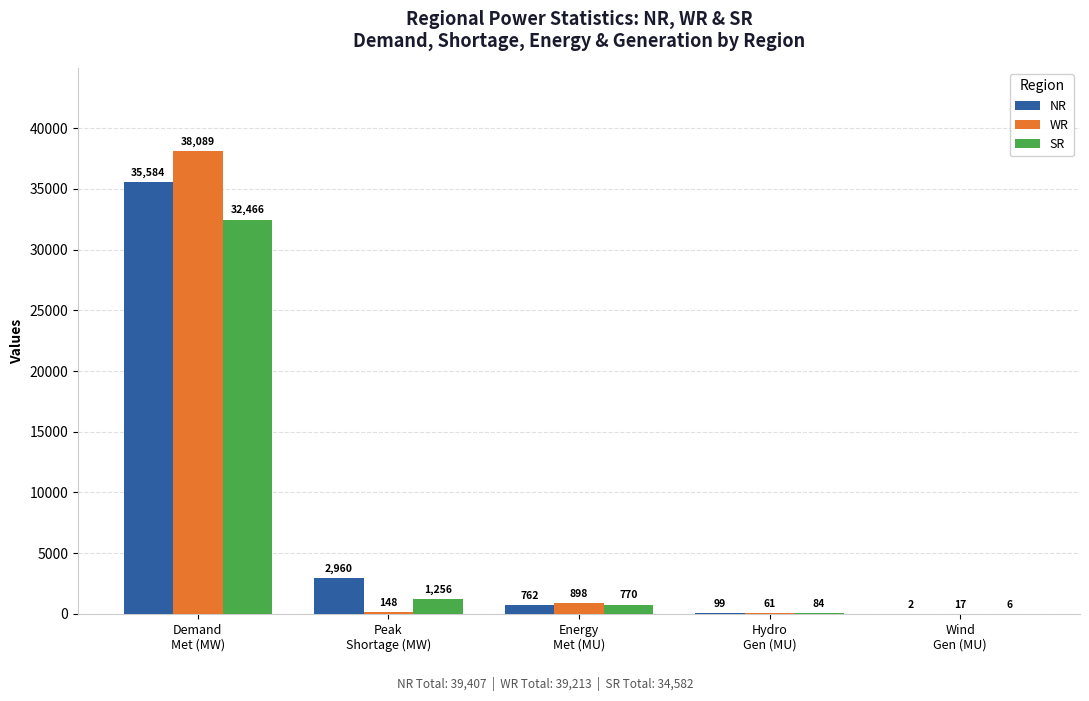

Which series changed the most between Energy
Met (MU) and Wind
Gen (MU)?

WR